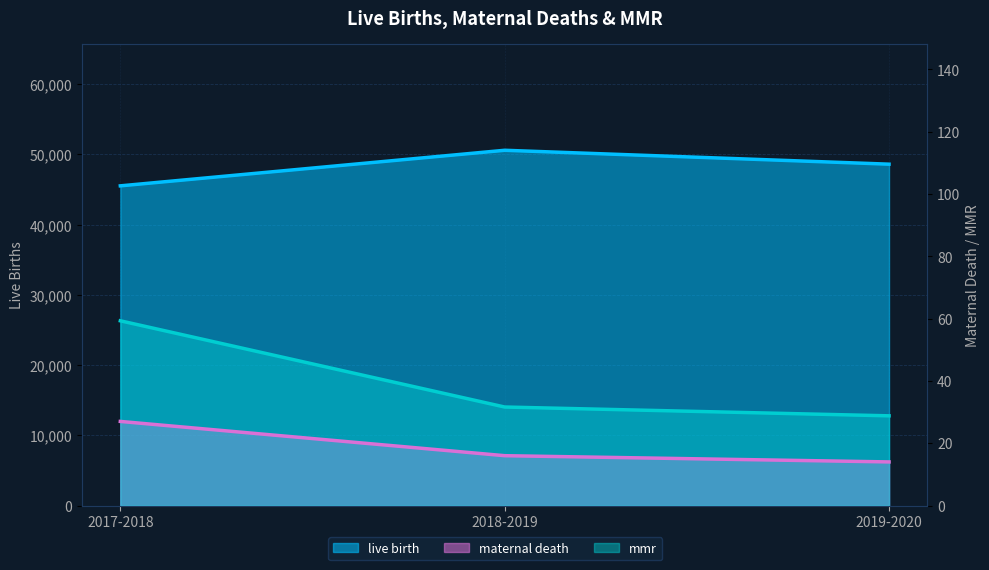

Reading left to right, list all the values displayed in this chart.

live birth: 2017-2018=45528.0	2018-2019=50594.0	2019-2020=48615.0
maternal death: 2017-2018=27.0	2018-2019=16.0	2019-2020=14.0
mmr: 2017-2018=59.3	2018-2019=31.6	2019-2020=28.8